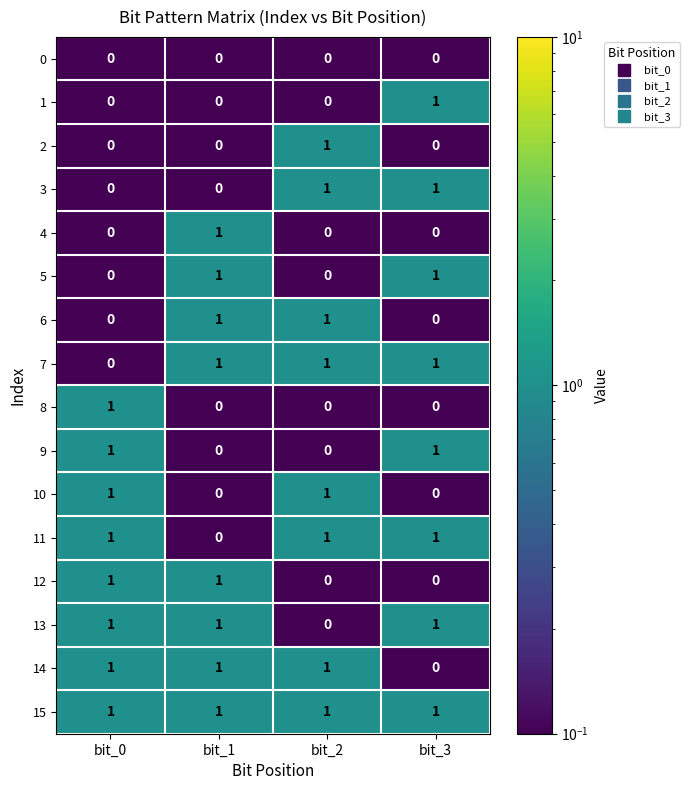

At which label does 8 reach its peak?

bit_0